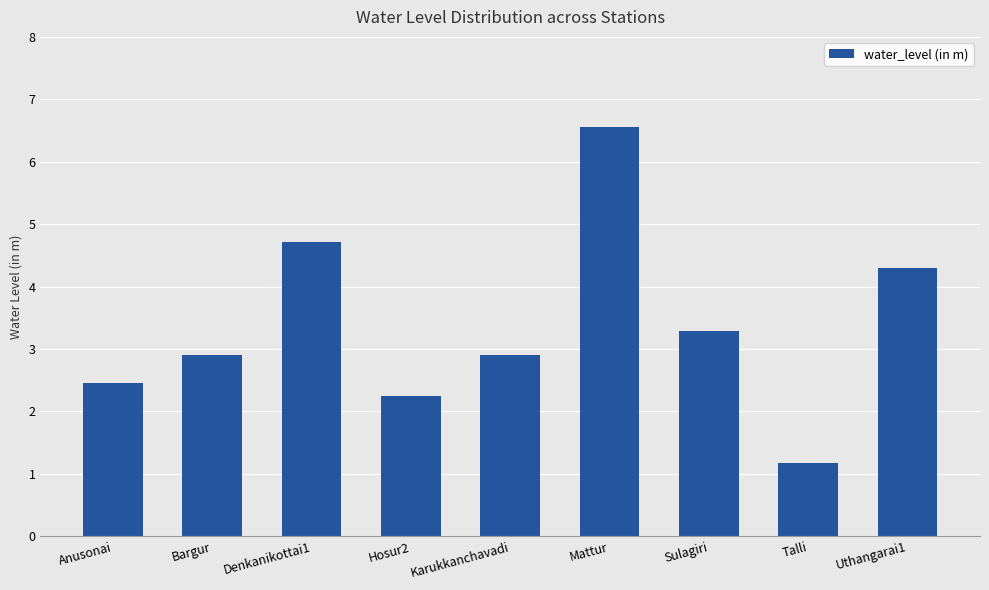

Which category has the lowest value across all series?

Talli